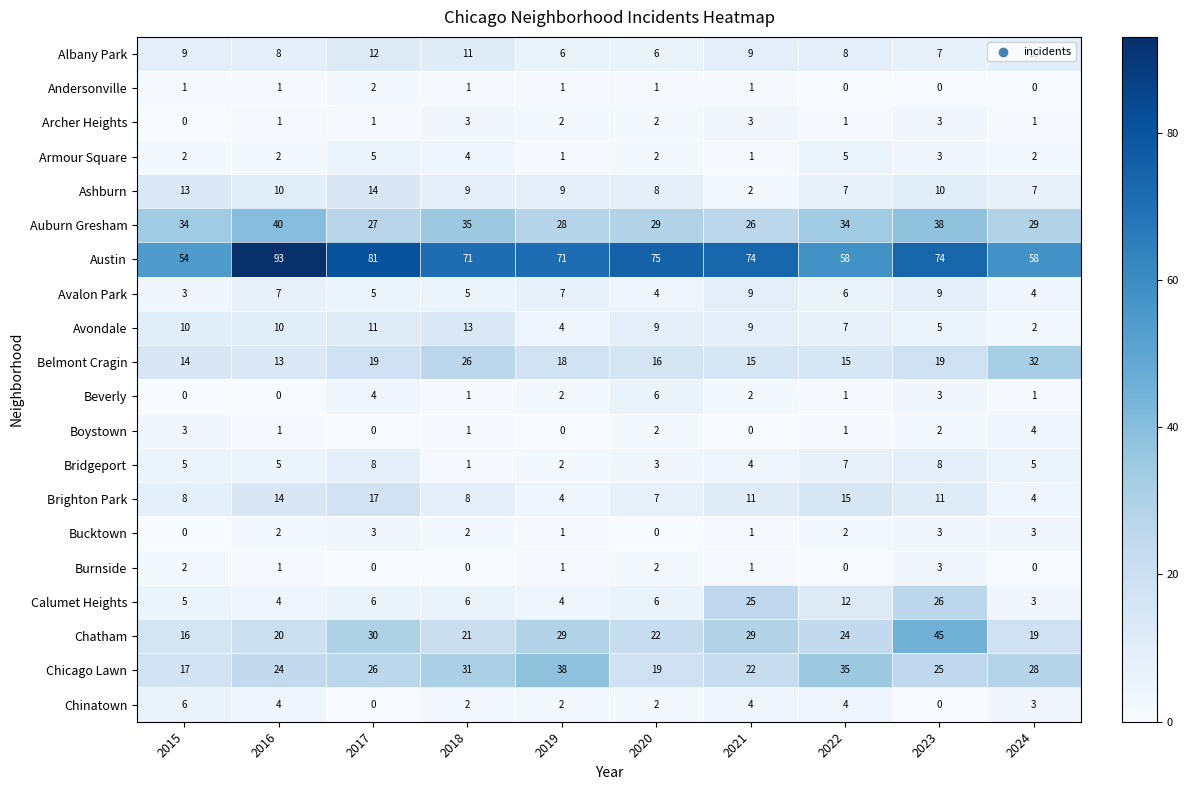

At how many categories does at least one series exceed 47?

10